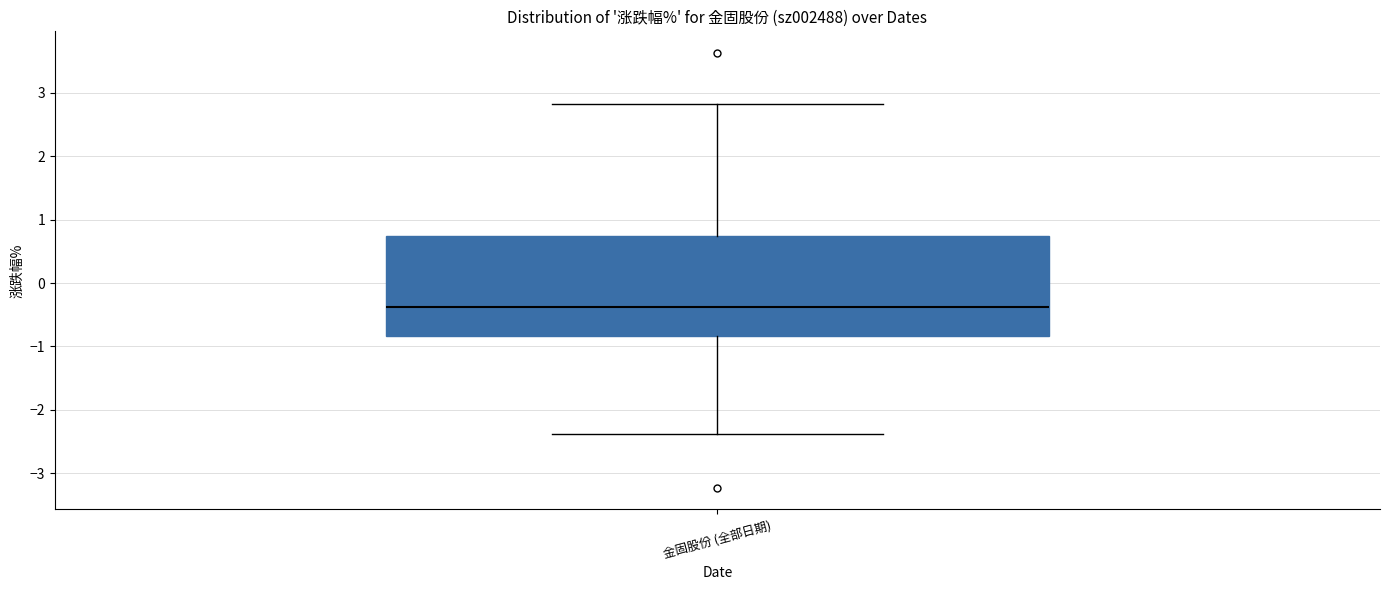

Read this box plot against the y-axis: the position of the median line, the range covered by the box, and the ends of both whiskers. The values are not printed on the chart, so give them approximately, as read against the axis.

median -0.4, box -0.8 to 0.7, whiskers -2.4 to 2.8